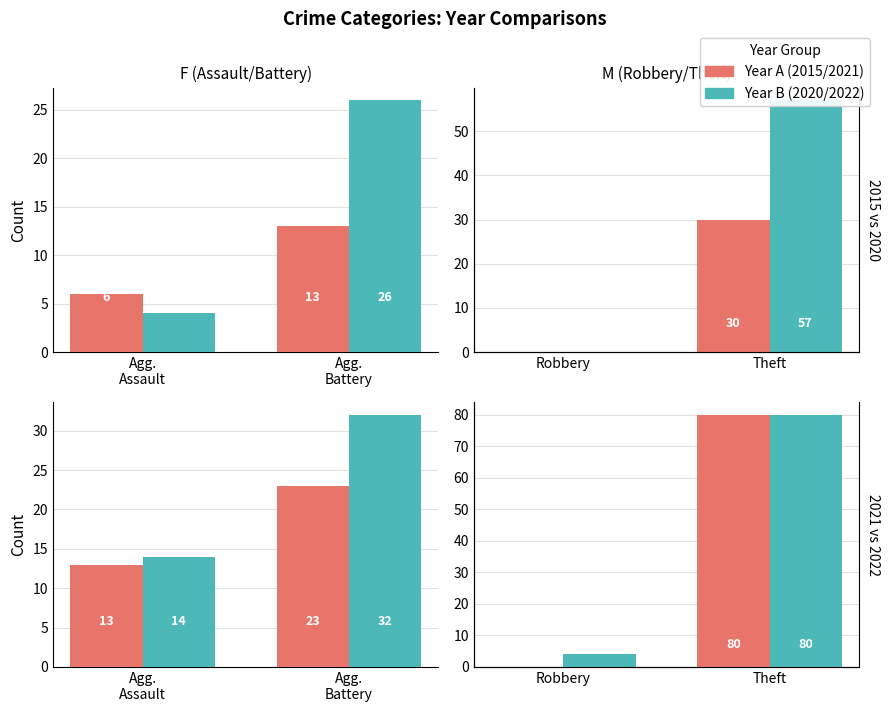

At Robbery, list the series in order from largest to smallest.

Year B, Year A